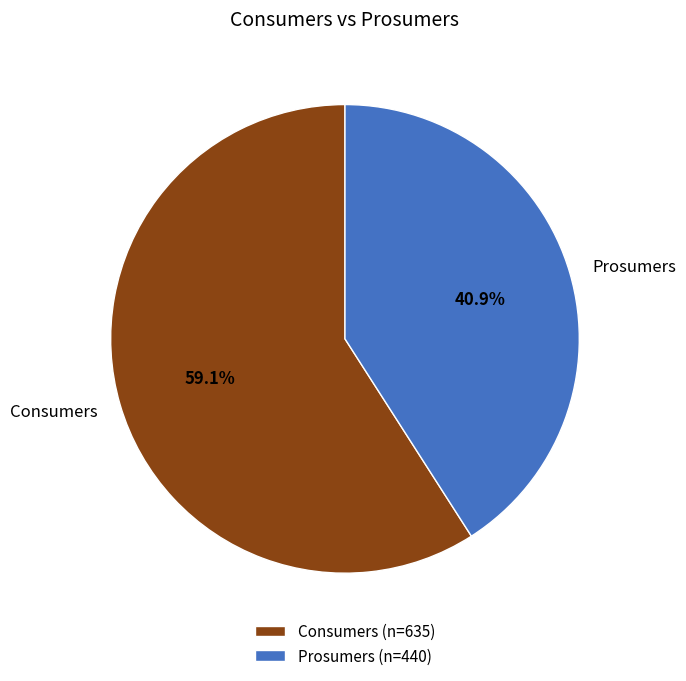

Is there a majority slice in this chart?

Yes